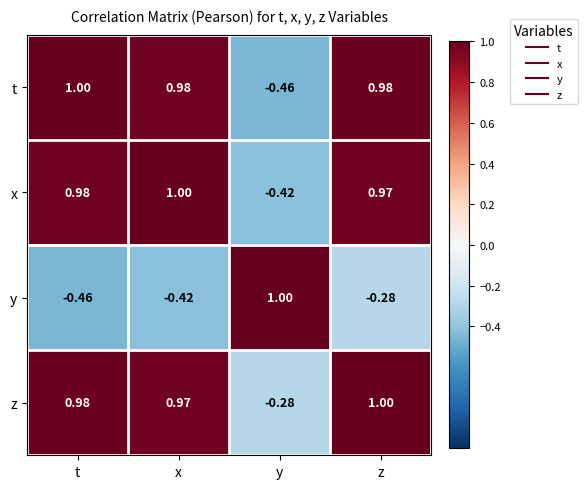

Which series changed the most between x and z?

y